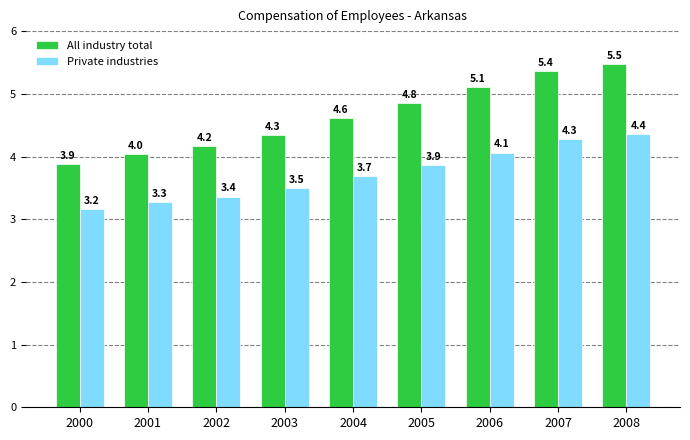

What is the average value of the Private industries series?

3.7